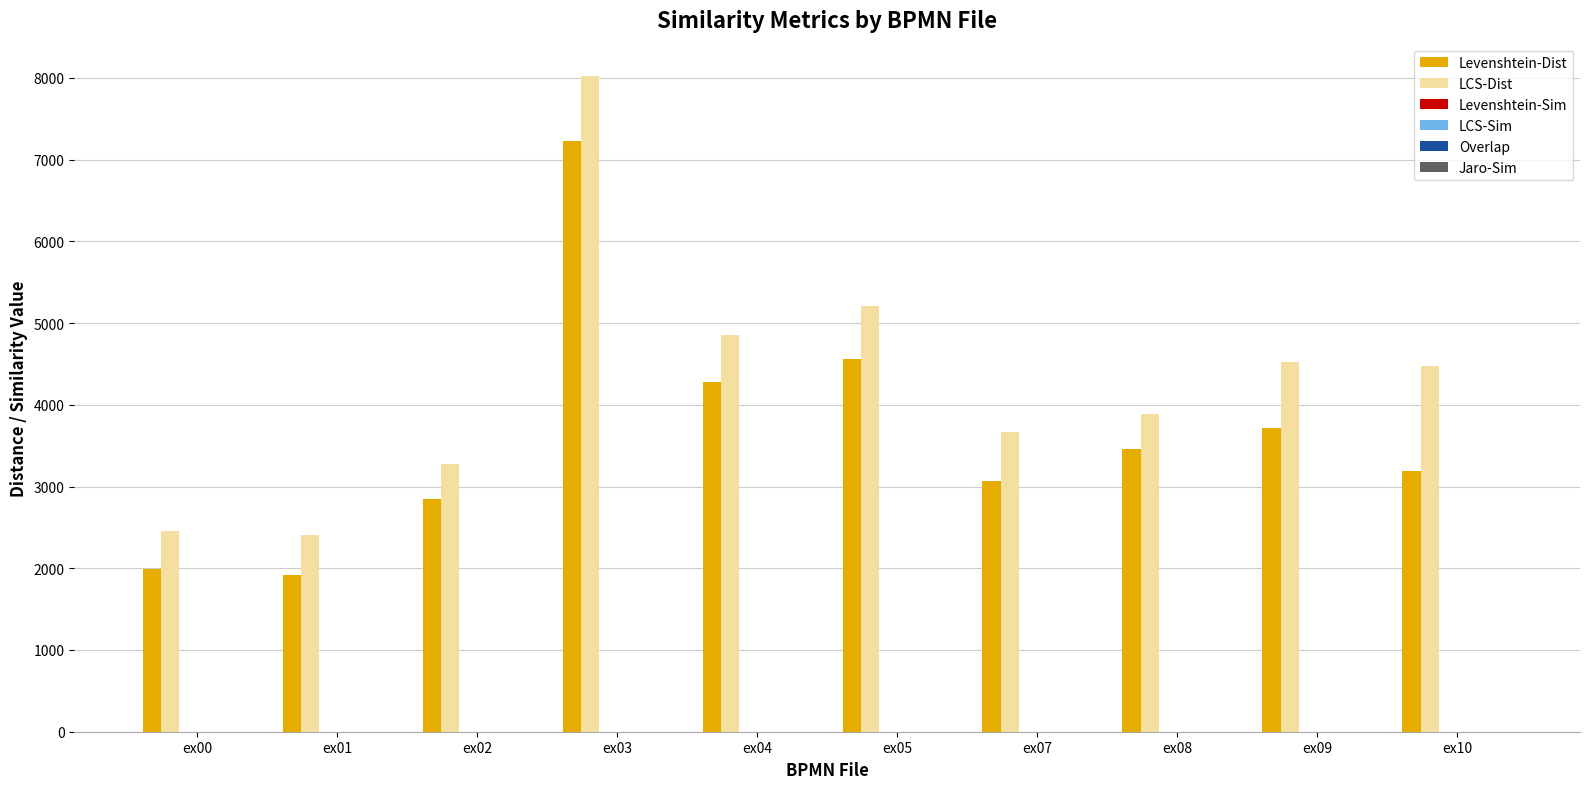

What is the sum of all LCS-Dist values?

42773.0